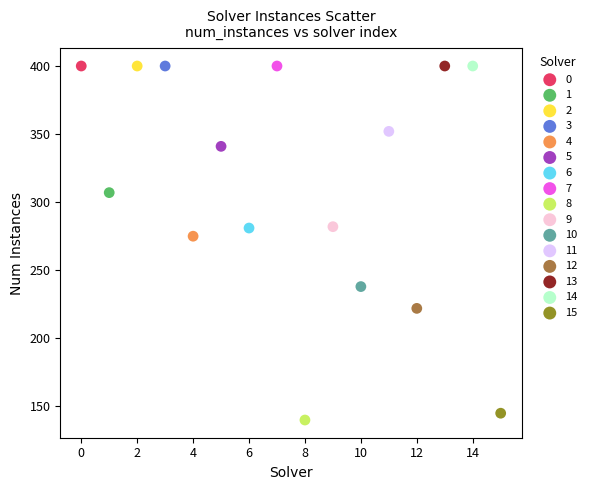

Which series reaches the minimum Y coordinate?

8